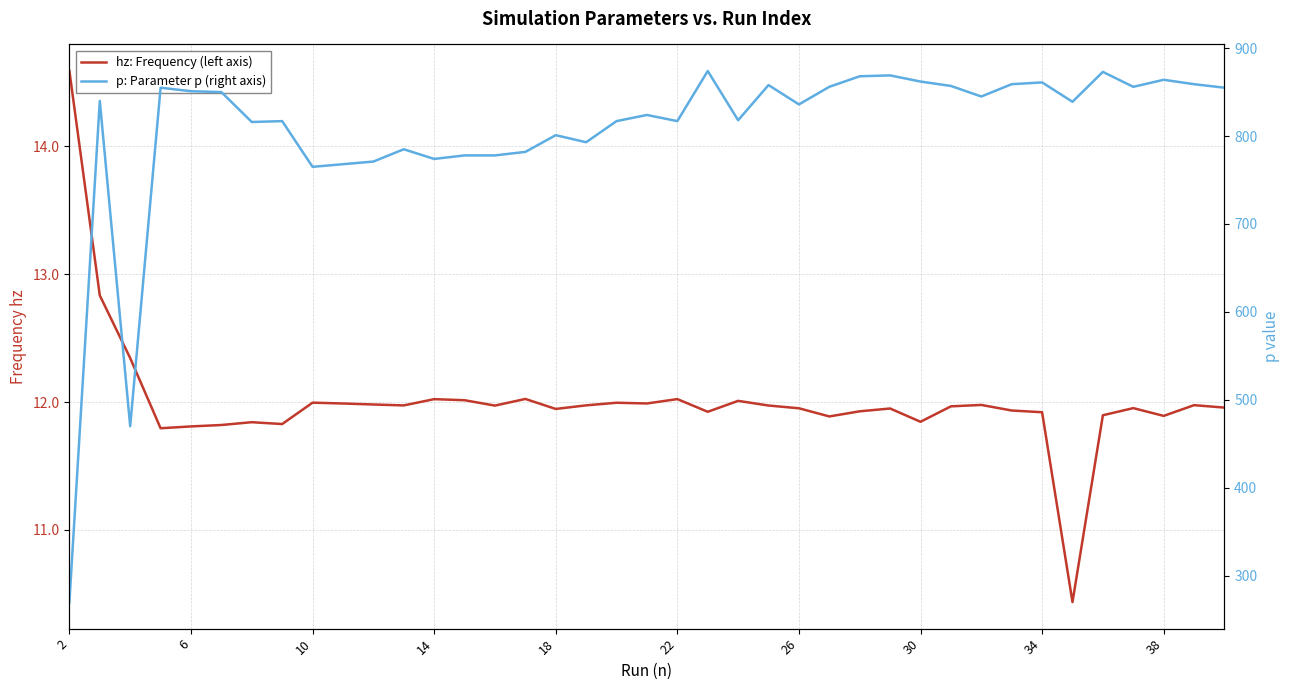

At which label does hz: Frequency (left axis) first exceed 11?

2